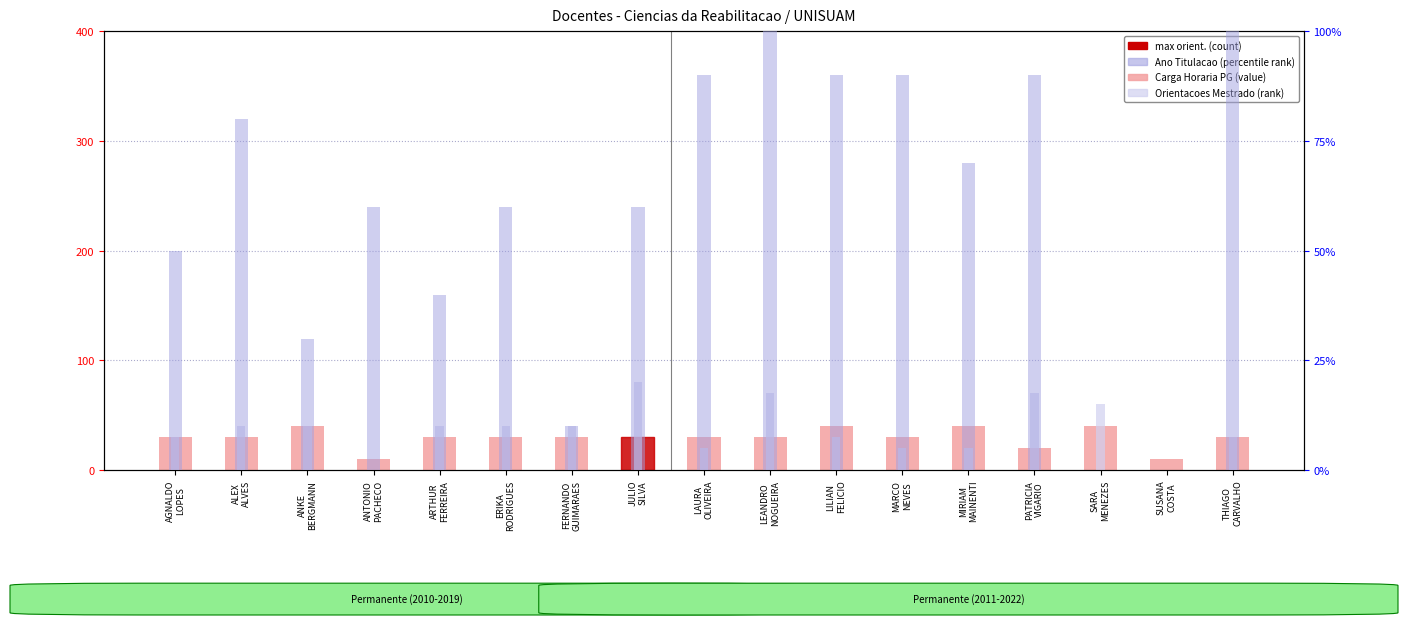

How many groups of bars are there?

17